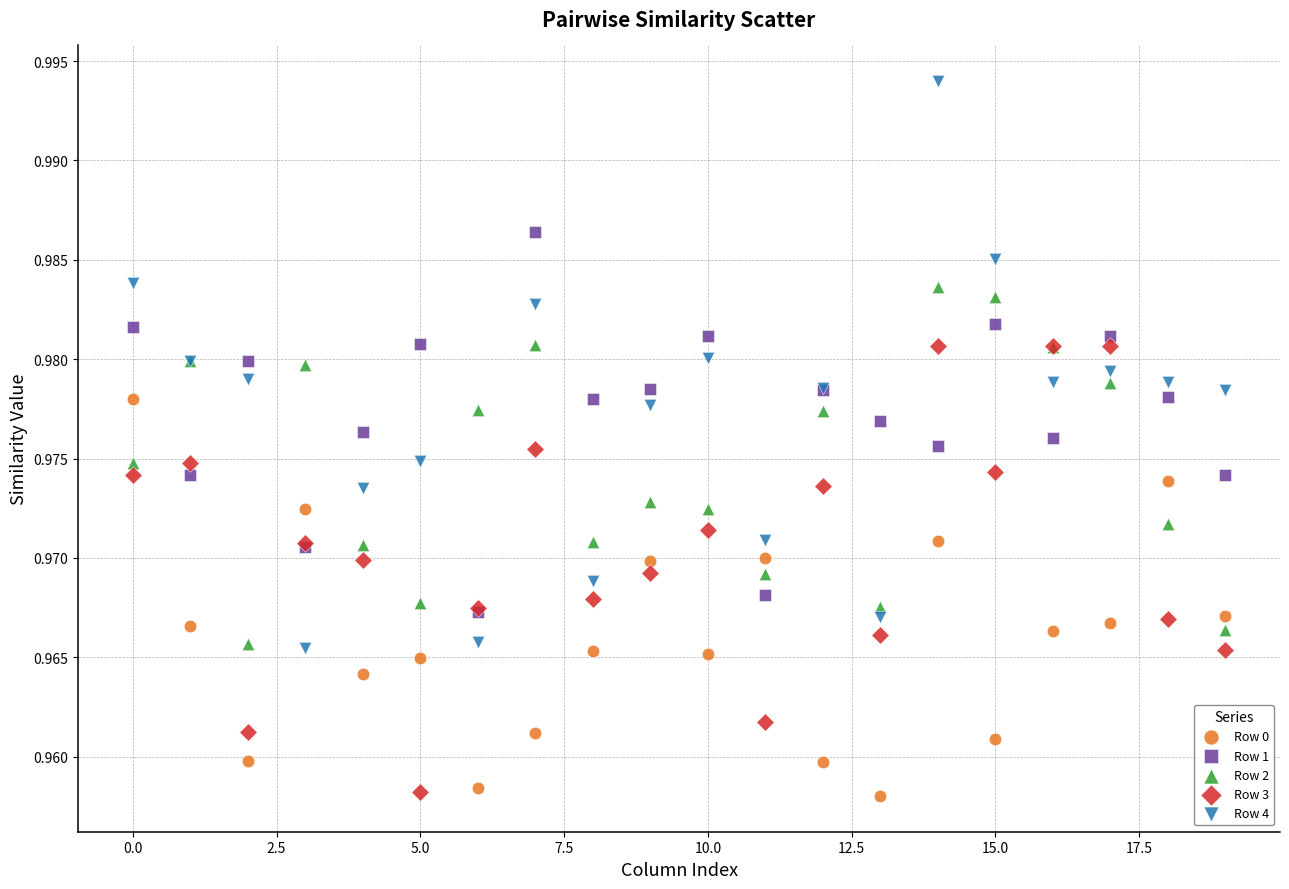

Which series has the widest spread of Y values?

Row 4